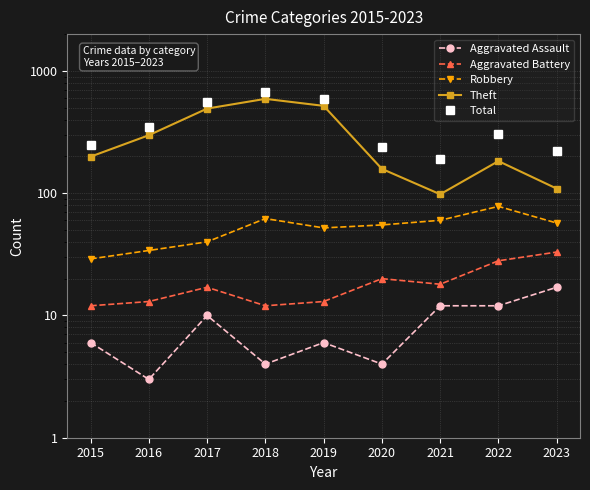

List the series in order of their peak value, highest first.

Total, Theft, Robbery, Aggravated Battery, Aggravated Assault